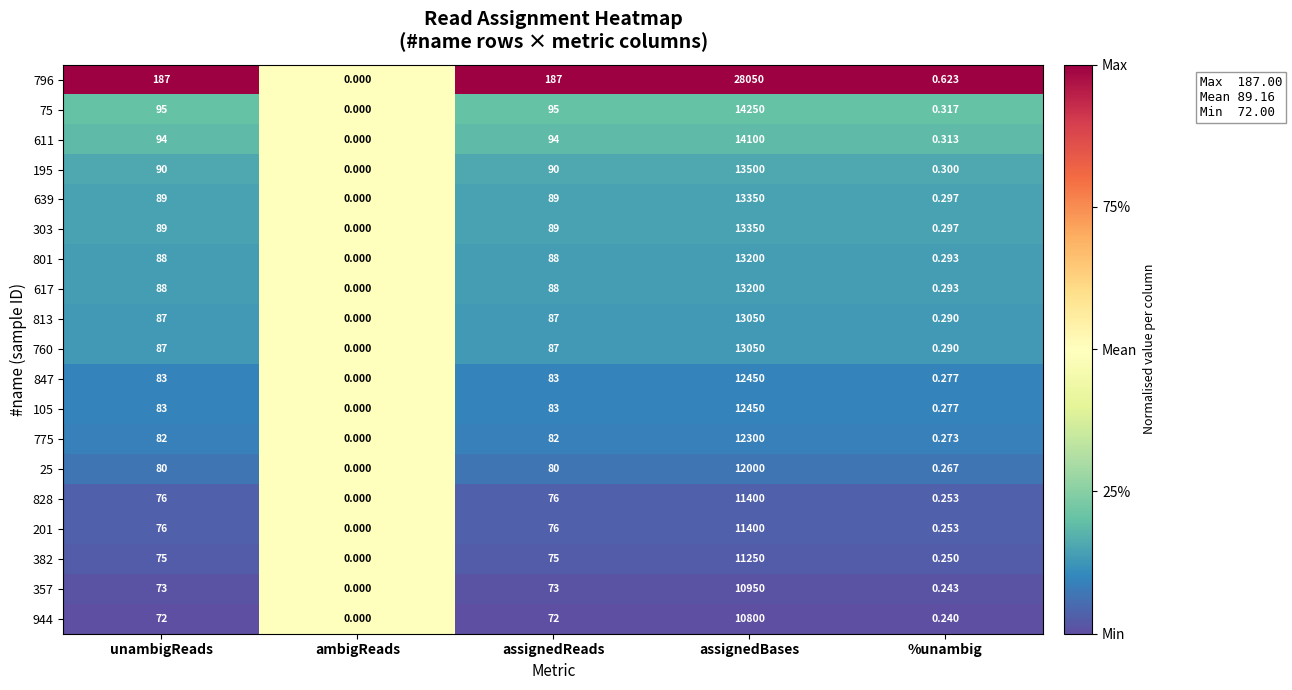

Is the value of 813 at ambigReads greater than the value of 382 at %unambig?

No